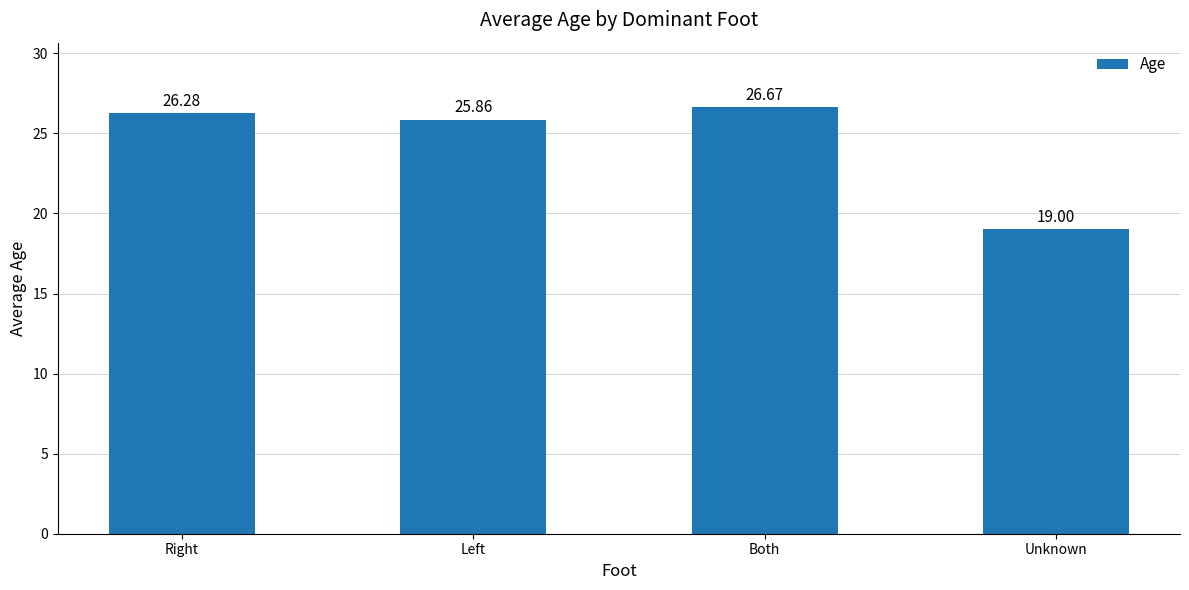

Rank the categories by value from highest to lowest.

Both, Right, Left, Unknown